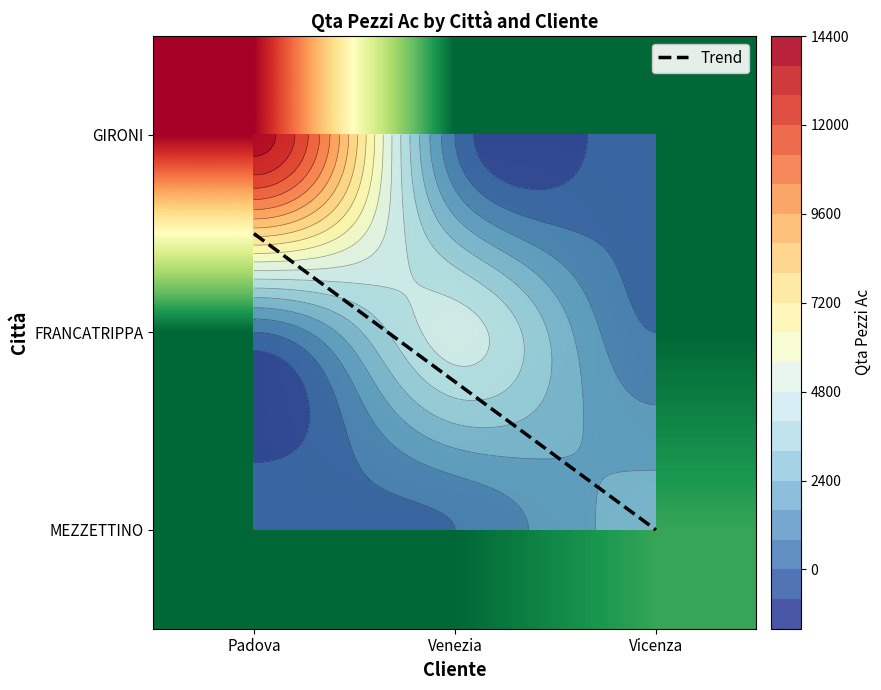

True or false: 00004383294-FRANCATRIPPA has a value of -1797 at Vicenza.

False